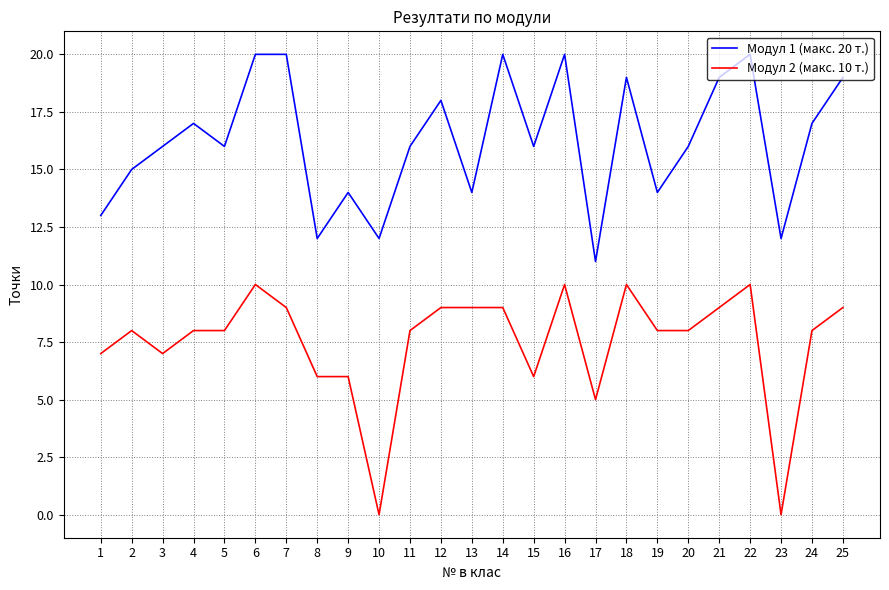

True or false: Модул 1 (макс. 20 т.) has more than 1 points higher than both neighbors.

True